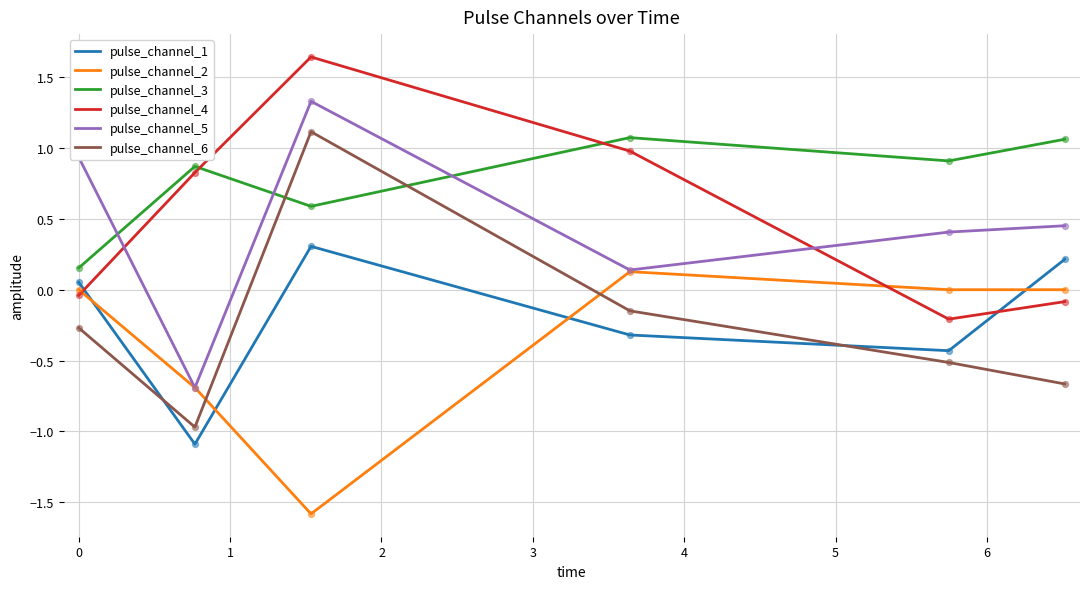

Which series has the largest total across all categories?

pulse_channel_3